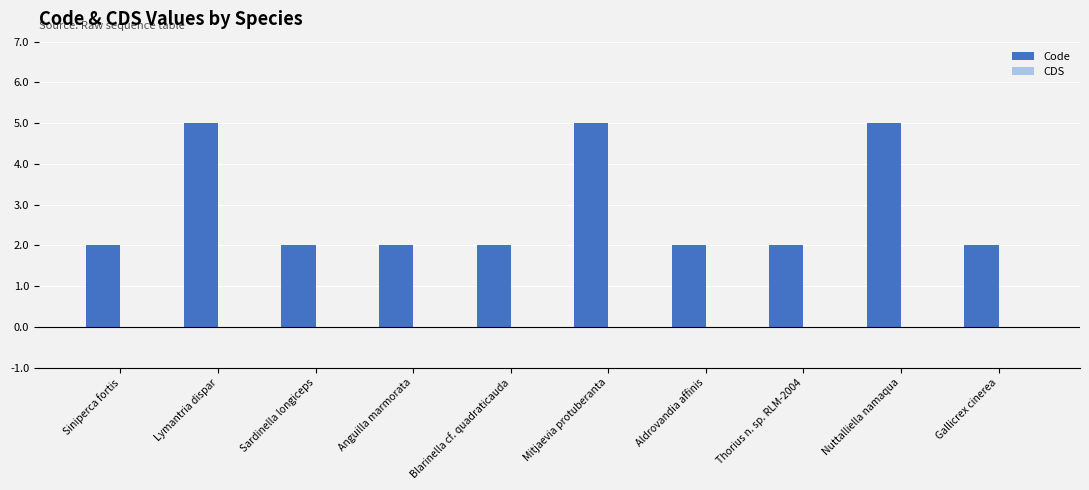

What is the label of the 10th bar from the left?

Gallicrex cinerea